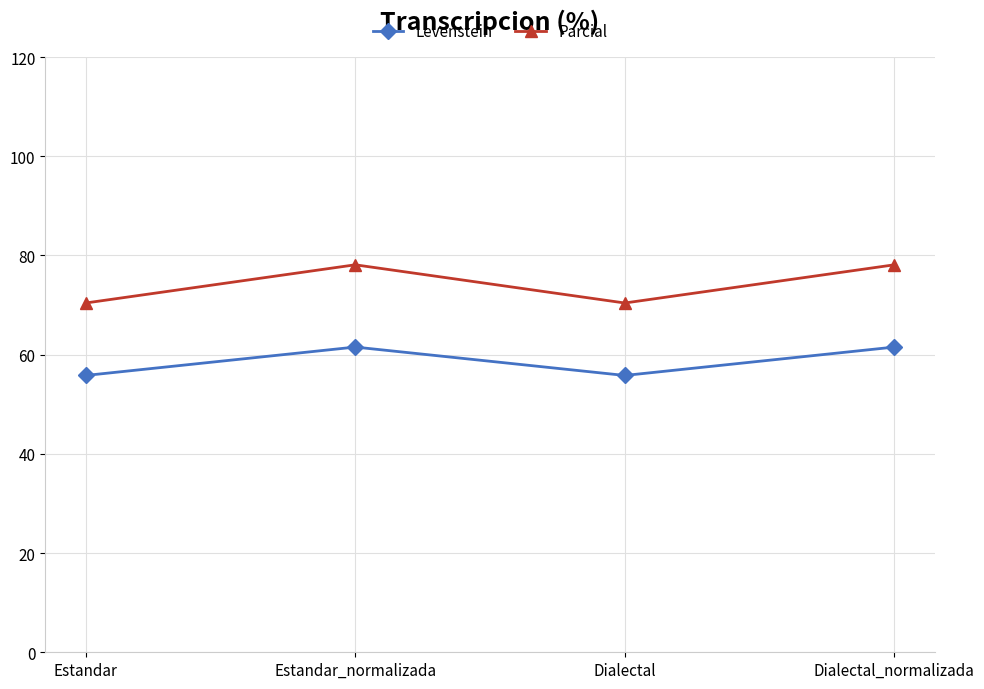

The Levenstein series shows 61.5 at Dialectal_normalizada. True or false?

True